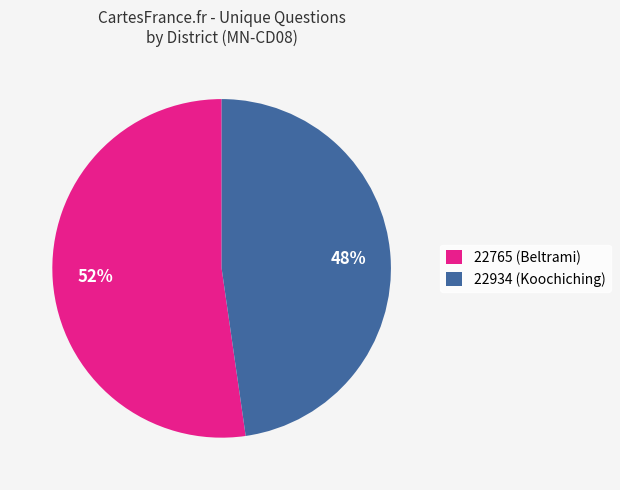

Which slice is the largest?

22765 (Beltrami)